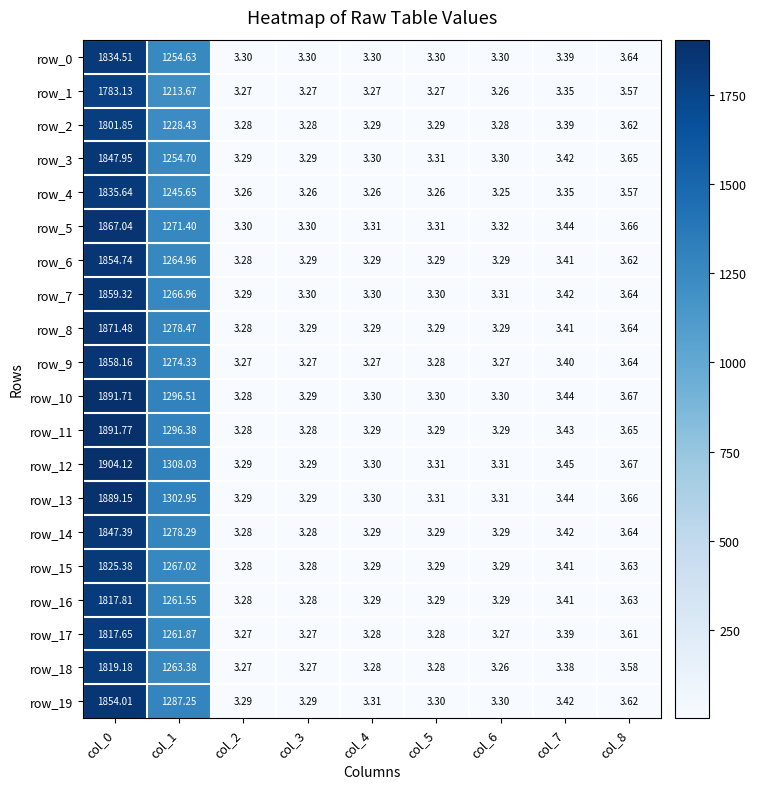

True or false: row_18 has a value of 2.2 at col_6.

False